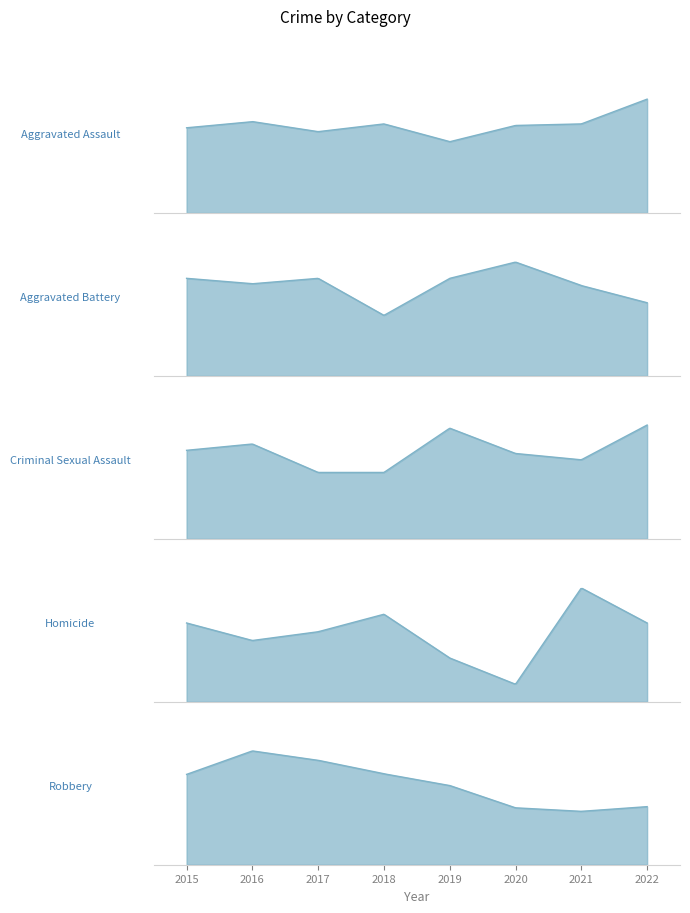

The Homicide series shows 7 at 2016. True or false?

True